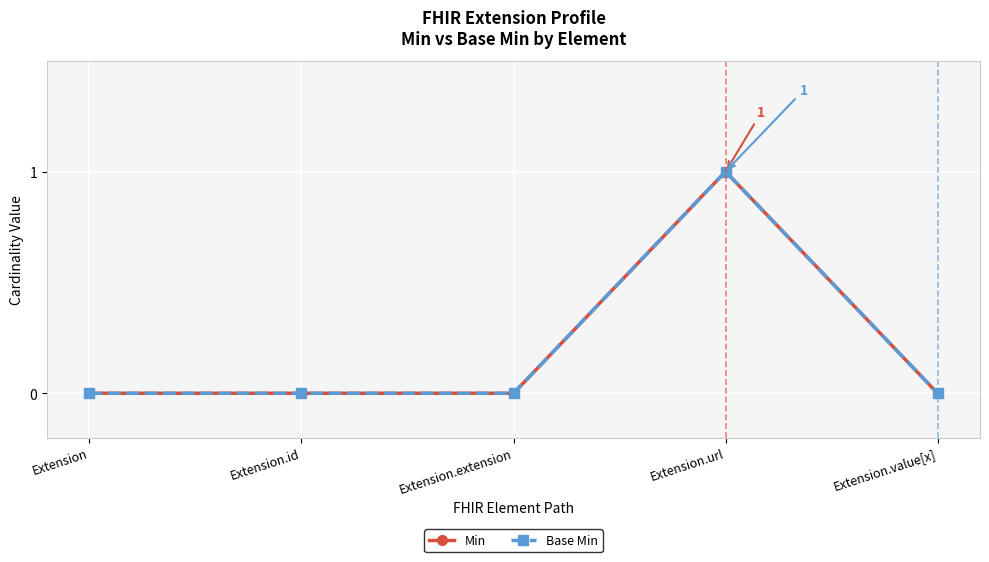

True or false: Base Min has more than 2 points higher than both neighbors.

False